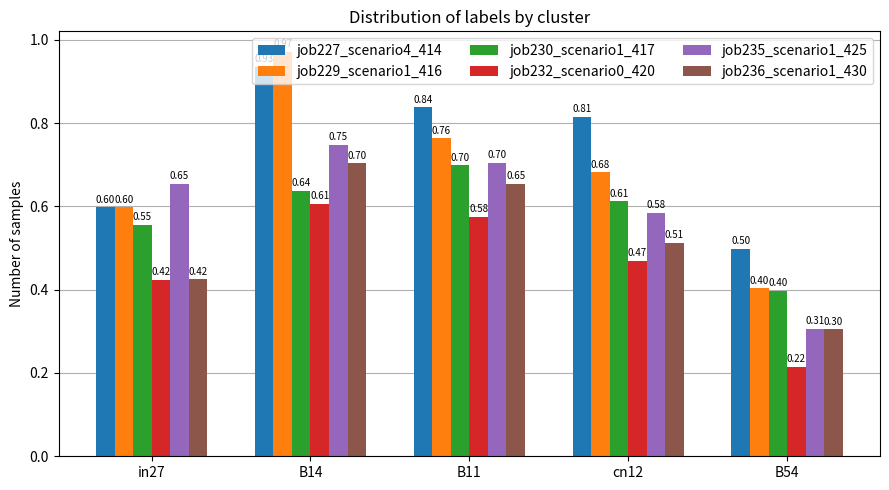

List the labels in order of job232_scenario0_420 value, largest first.

B14, B11, cn12, in27, B54